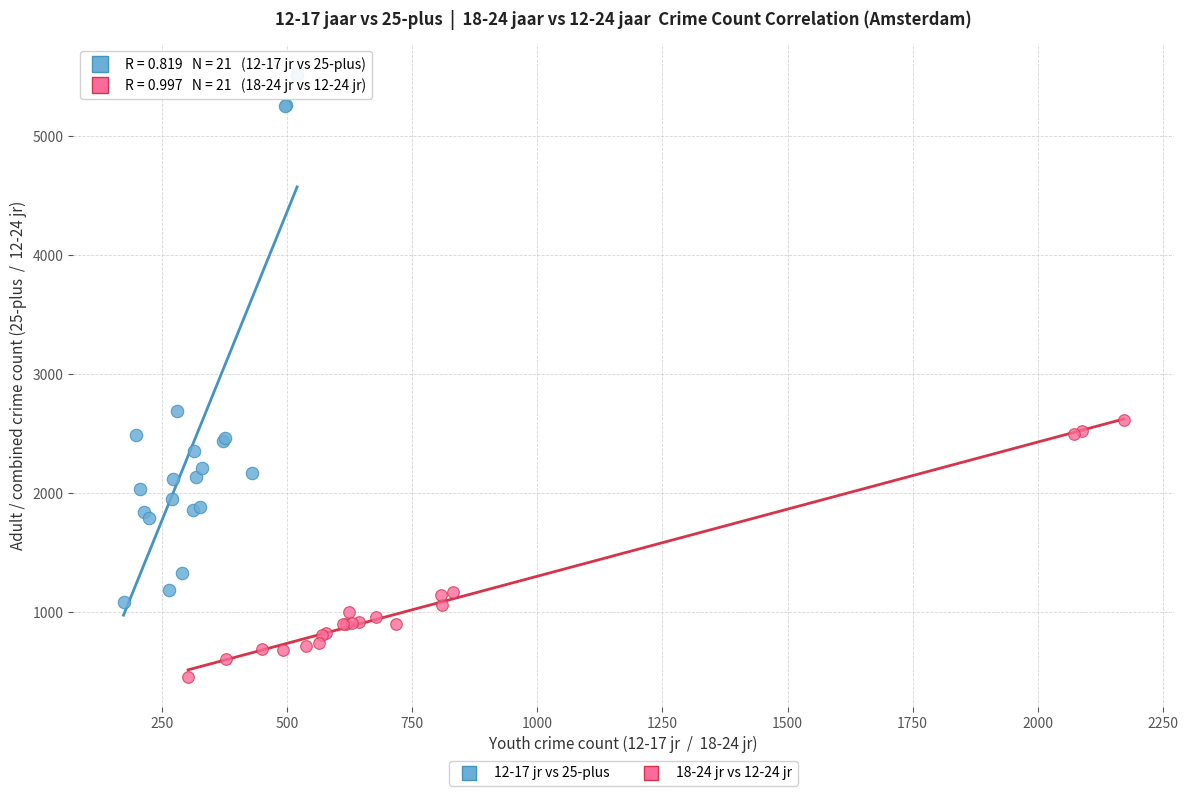

Which series has the largest Y range (max minus min)?

12-17 jr vs 25-plus